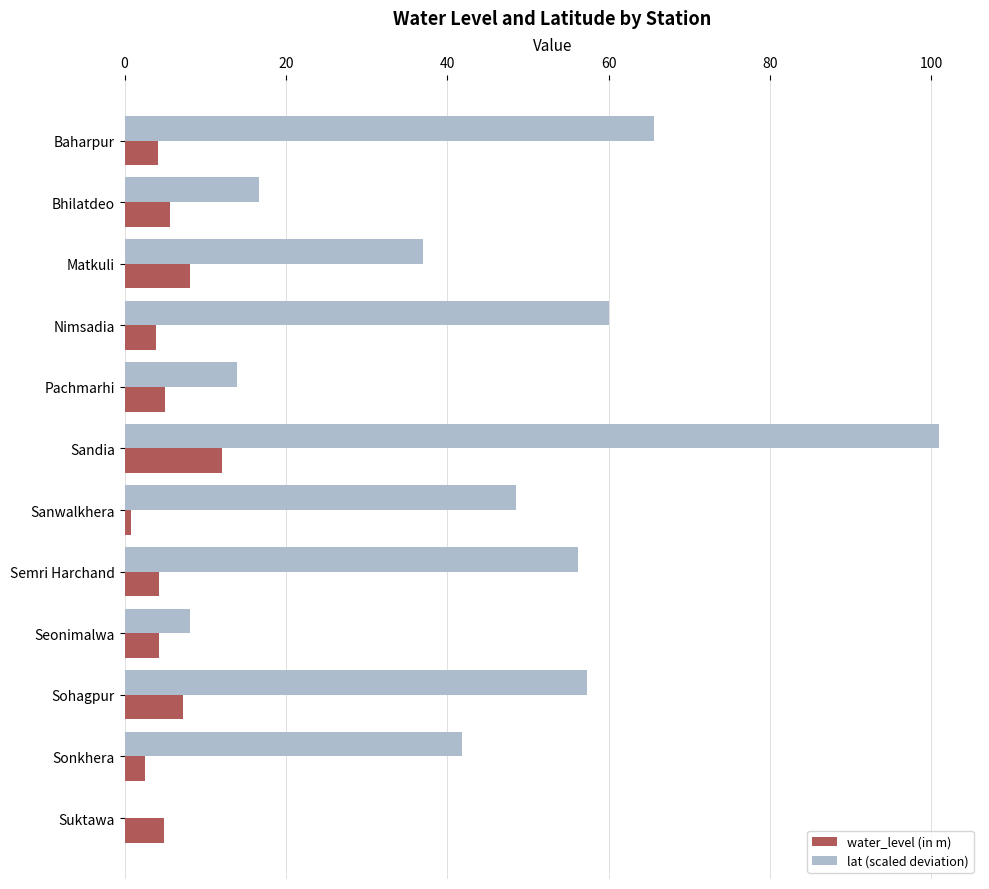

At which label does lat (scaled deviation) reach its peak?

Sandia